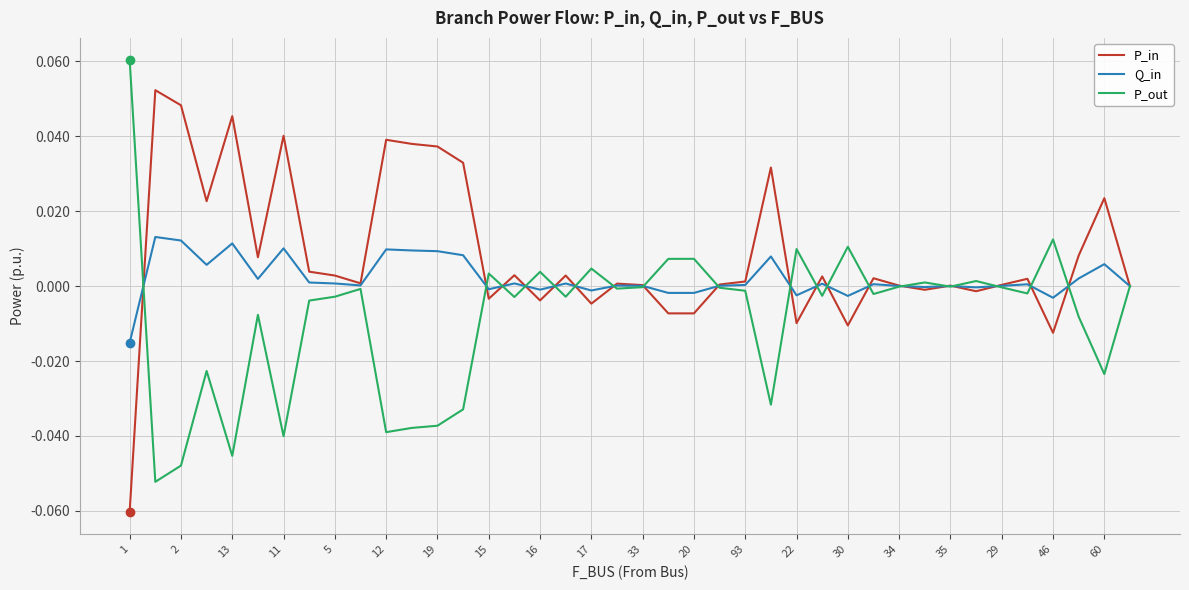

Which series has the largest total across all categories?

P_in